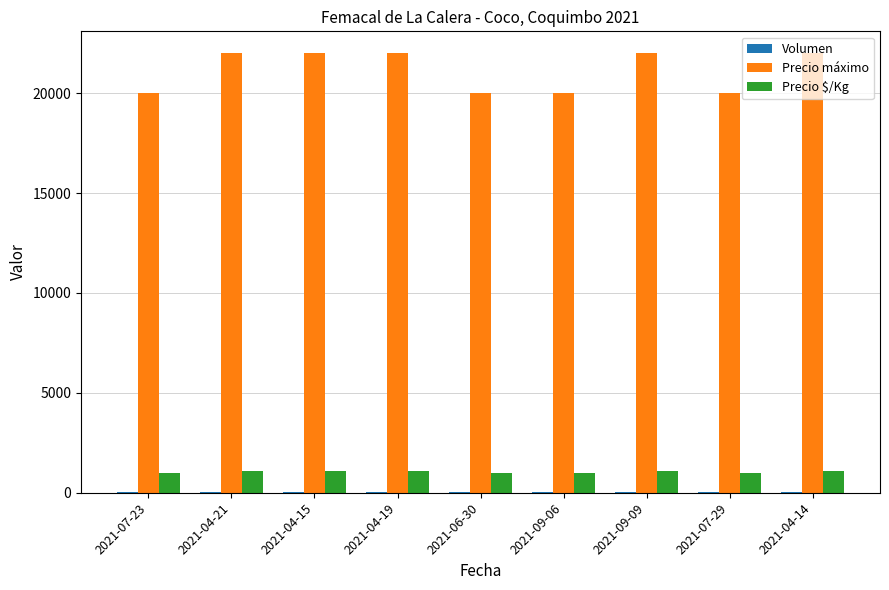

Between 2021-04-21 and 2021-07-29, which series saw the biggest shift?

Precio máximo